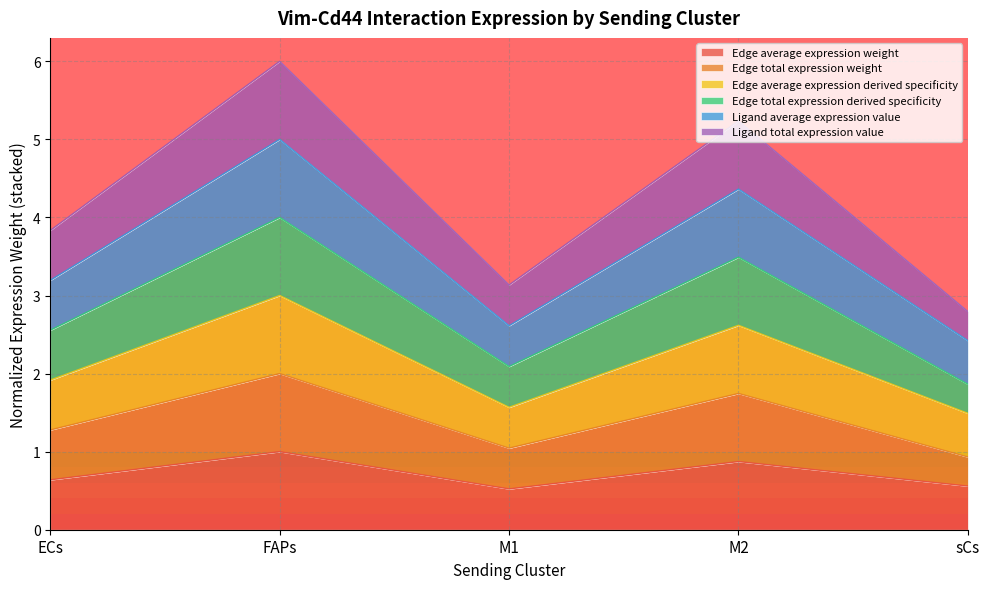

True or false: Edge total expression weight and Edge average expression derived specificity intersect in this chart.

False